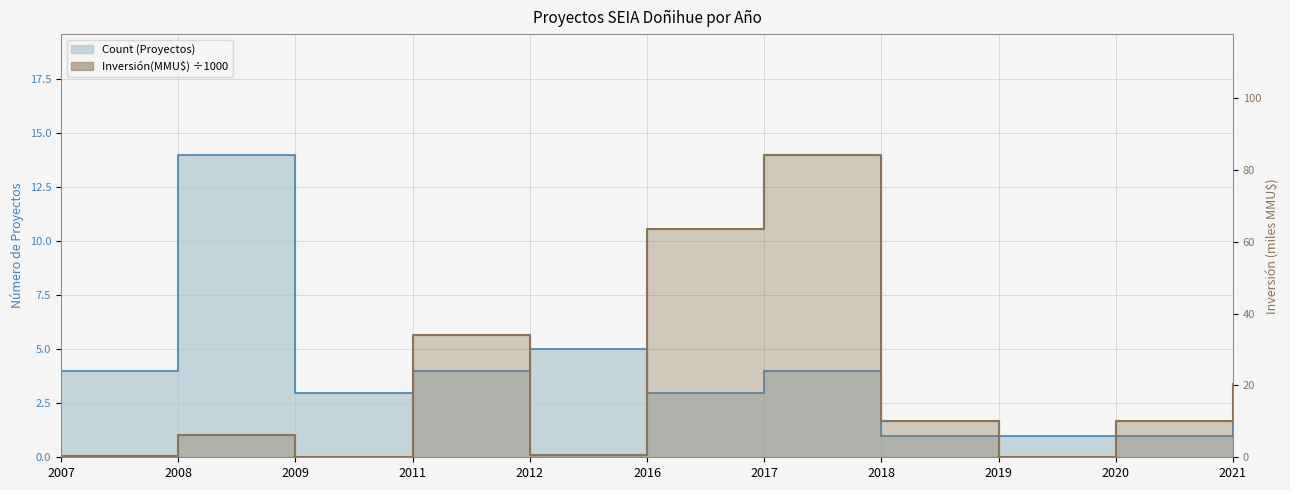

What is the average value of the Count series?

3.8